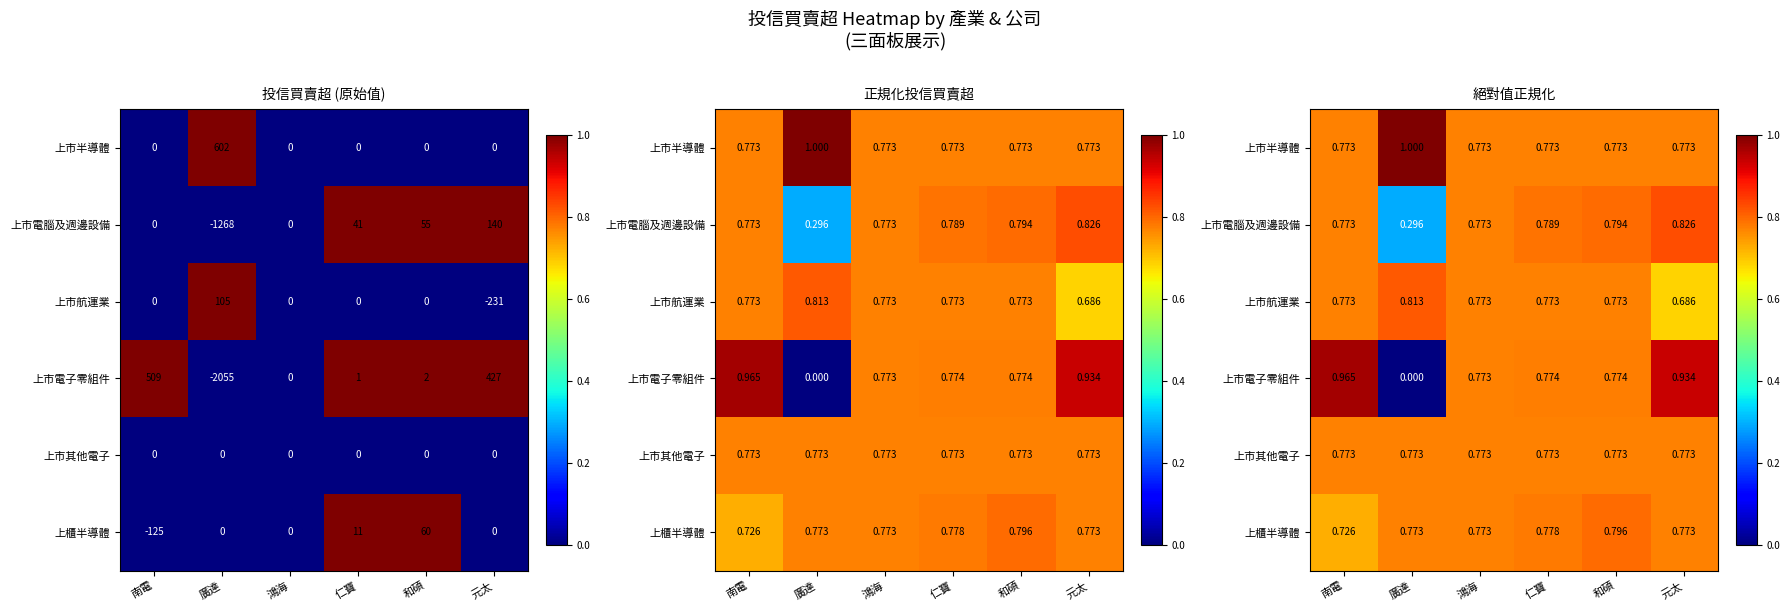

What value does the 上市航運業 series have at 南電?

0.8